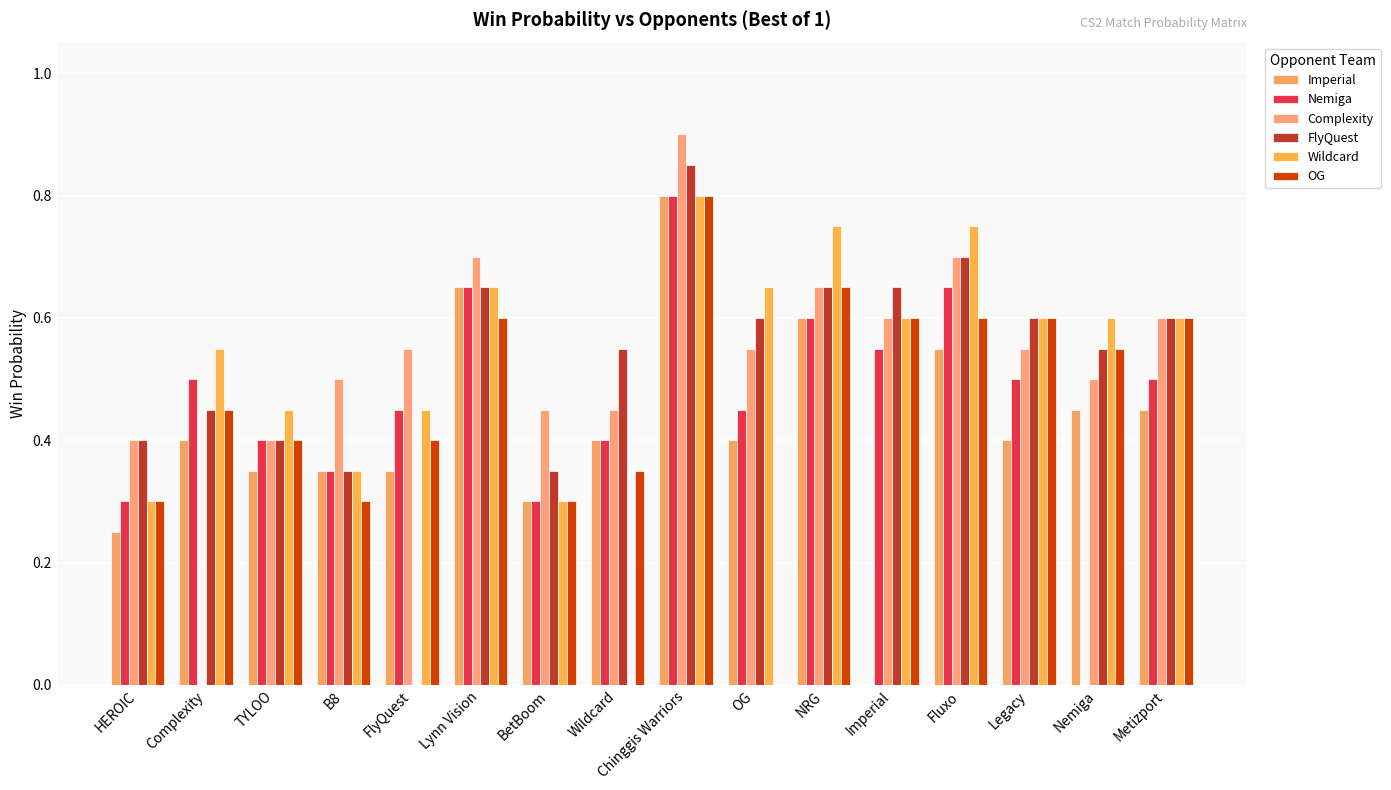

Is it true that Wildcard equals 0.7 at OG?

True